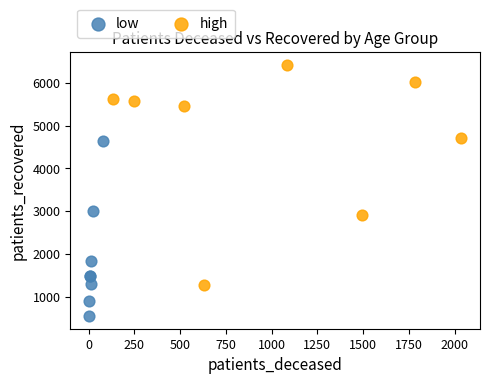

Which series has the largest Y range (max minus min)?

high